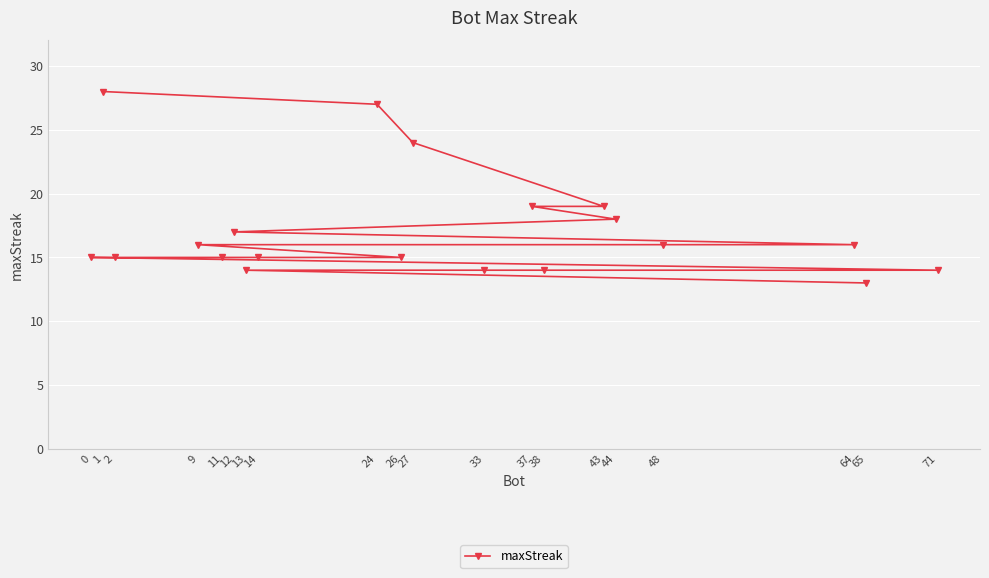

What is the change in value from 1 to 33?

-14